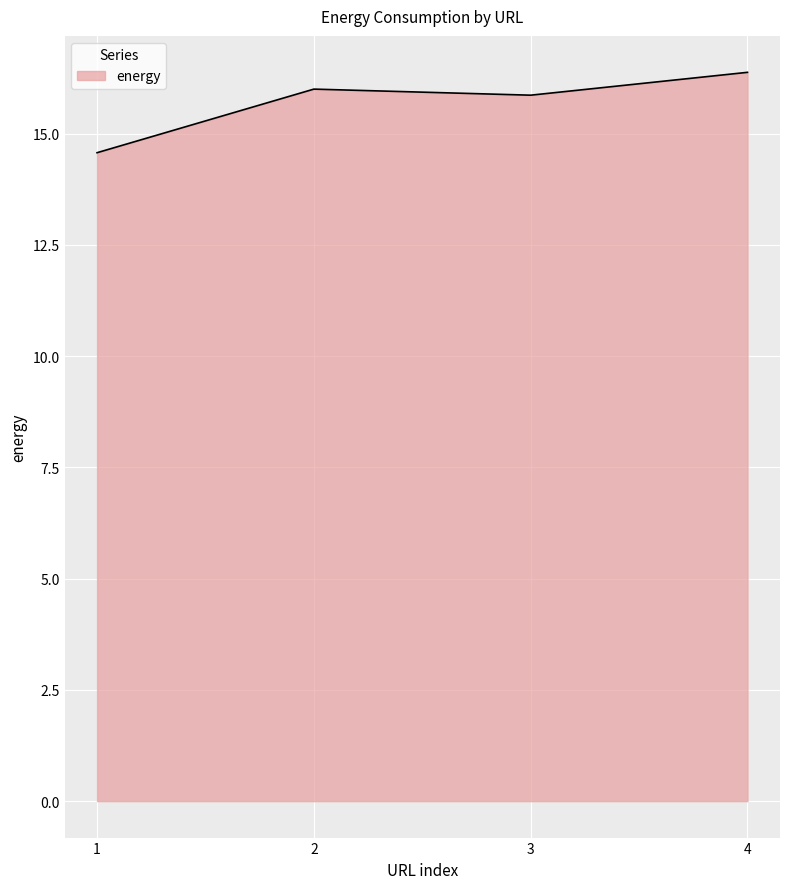

How many lines are shown in the chart?

1